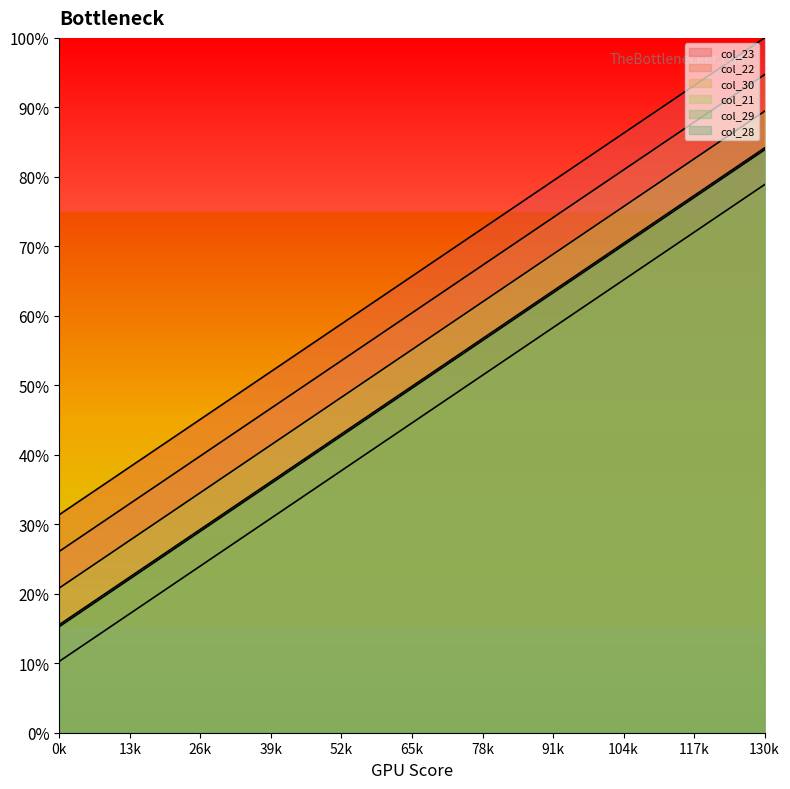

True or false: col_22 and col_29 intersect in this chart.

False